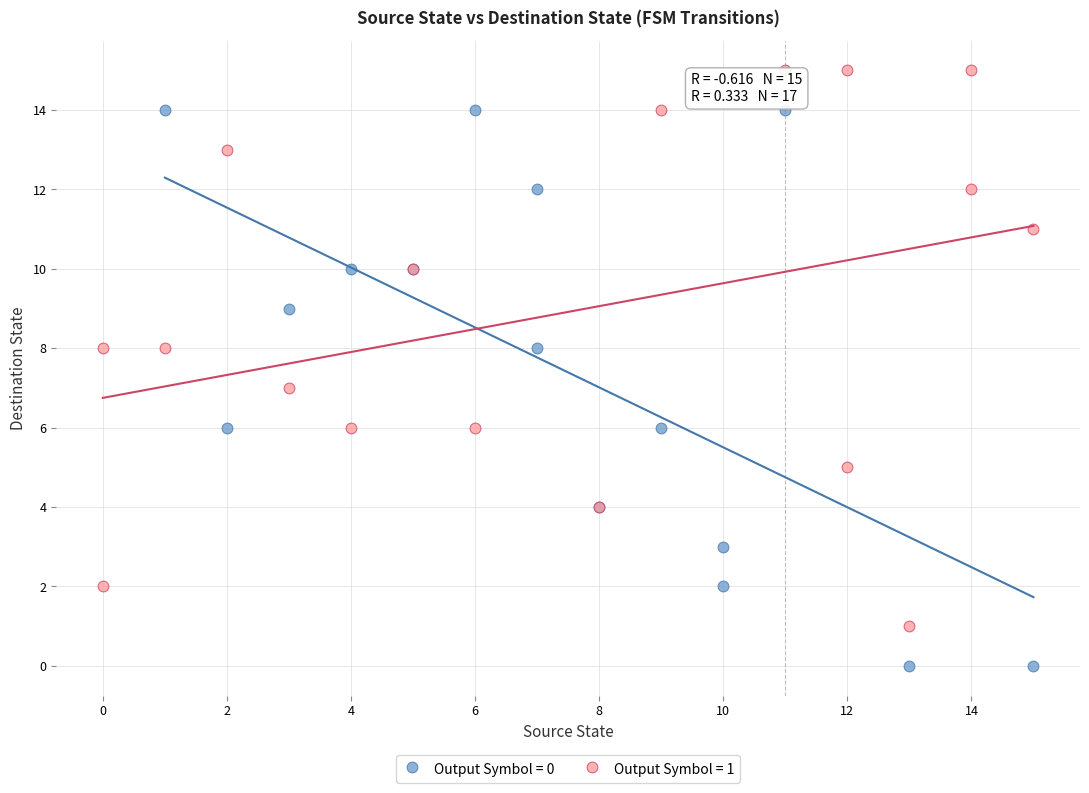

Which series contains the lowest Y value?

Output Symbol = 0